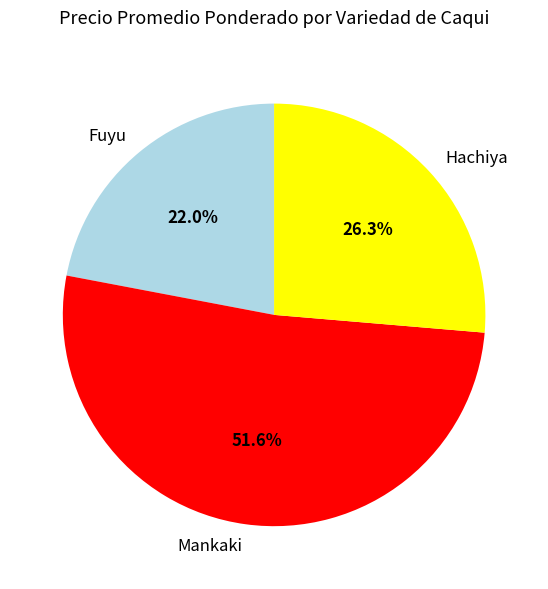

Which slice is the largest?

Mankaki